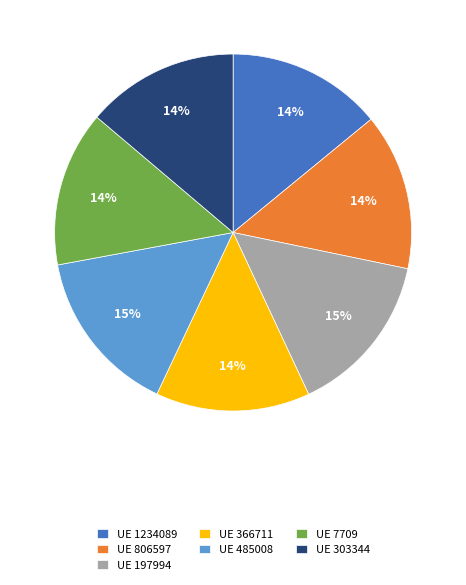

To the nearest percent, what is the combined percentage of UE 7709 and UE 485008?

29%